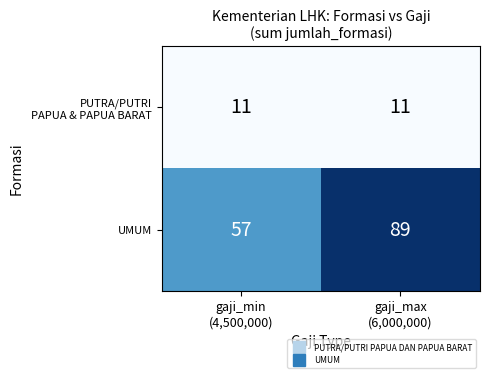

Which series has the widest spread of values?

UMUM